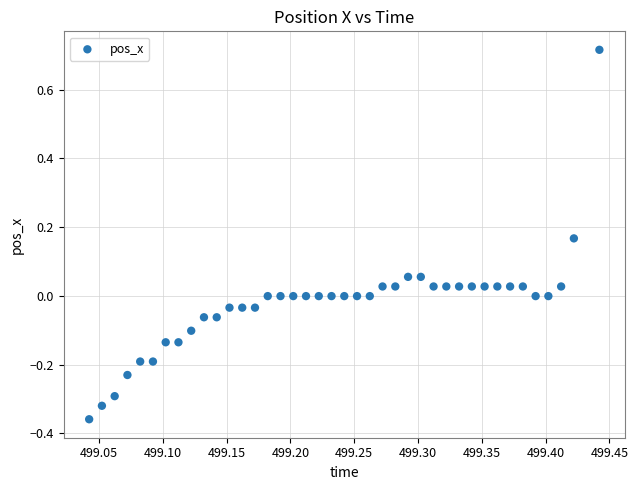

What is the range of X values (max minus min)?

0.4